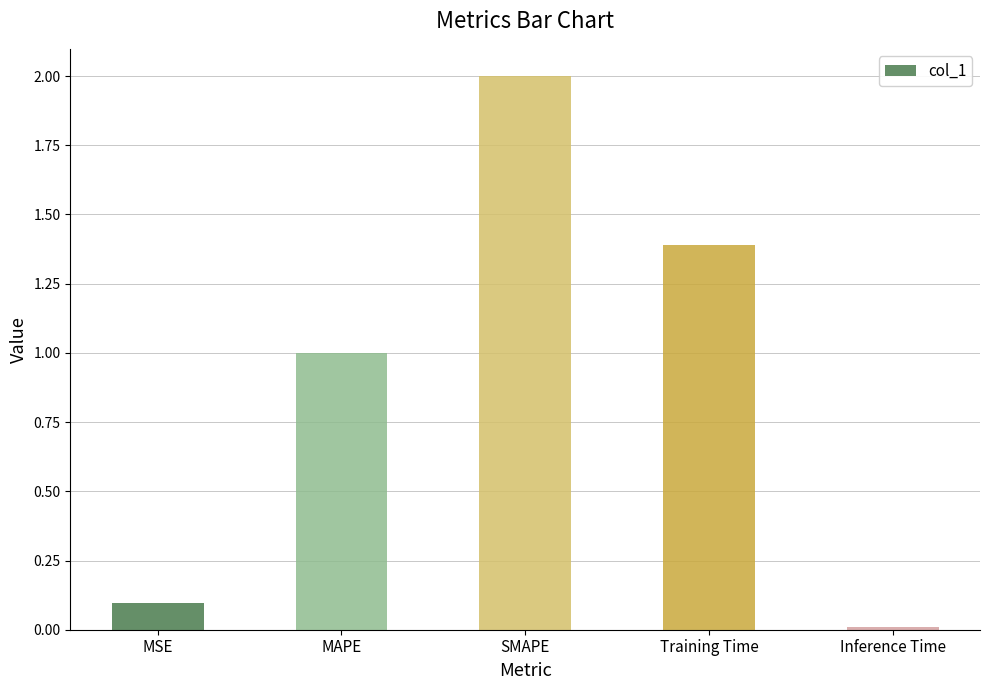

True or false: the data shows 3.4 at SMAPE.

False